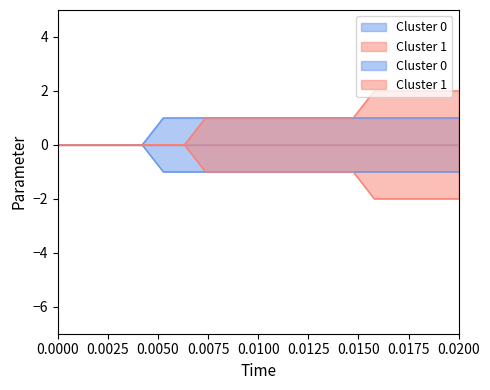

Does the chart have visible grid lines?

No